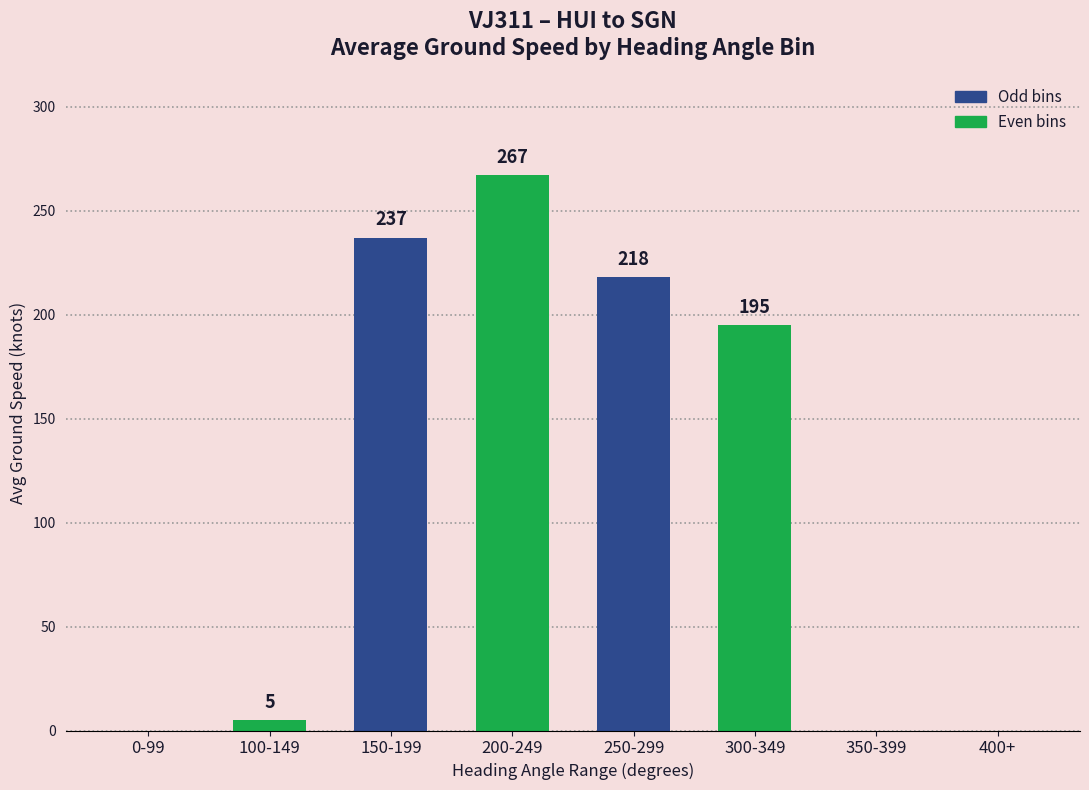

What is the sum of the values at 0-99 and 300-349?

195